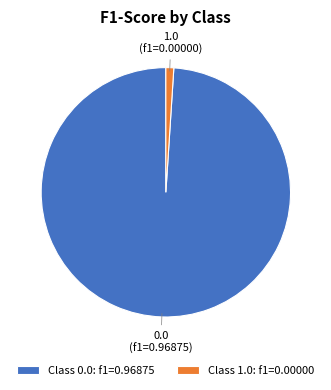

How many segments does this pie chart have?

2